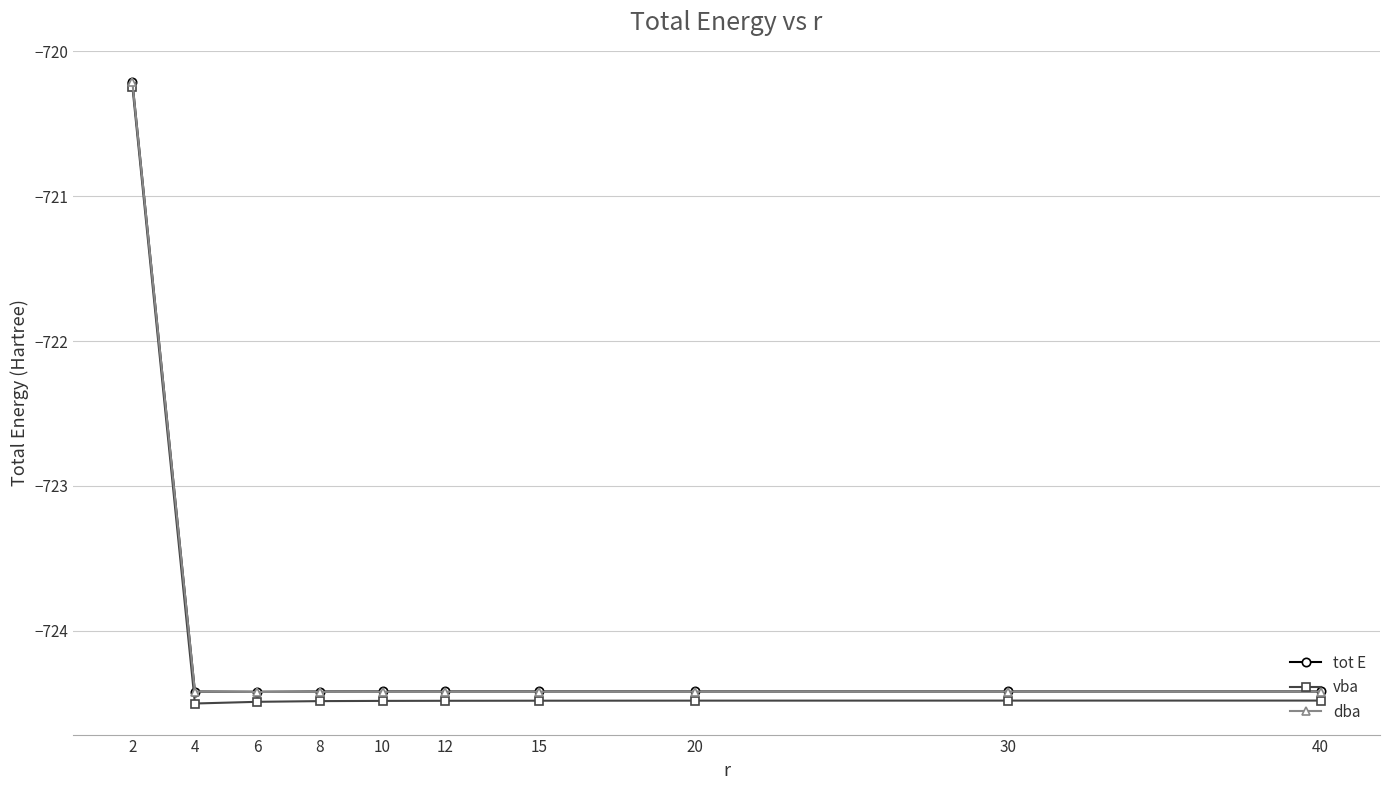

What is the sum of all dba values?

-7240.0